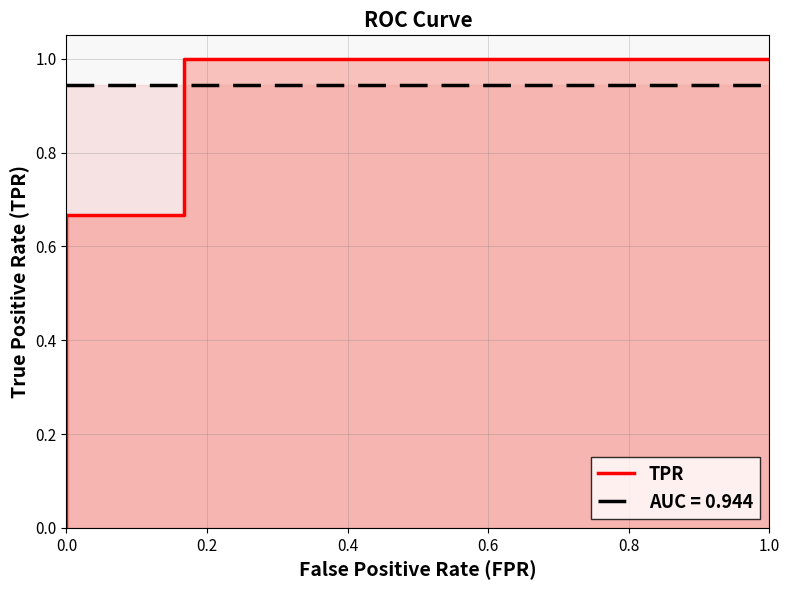

True or false: the data has more than 2 interior local peaks.

False